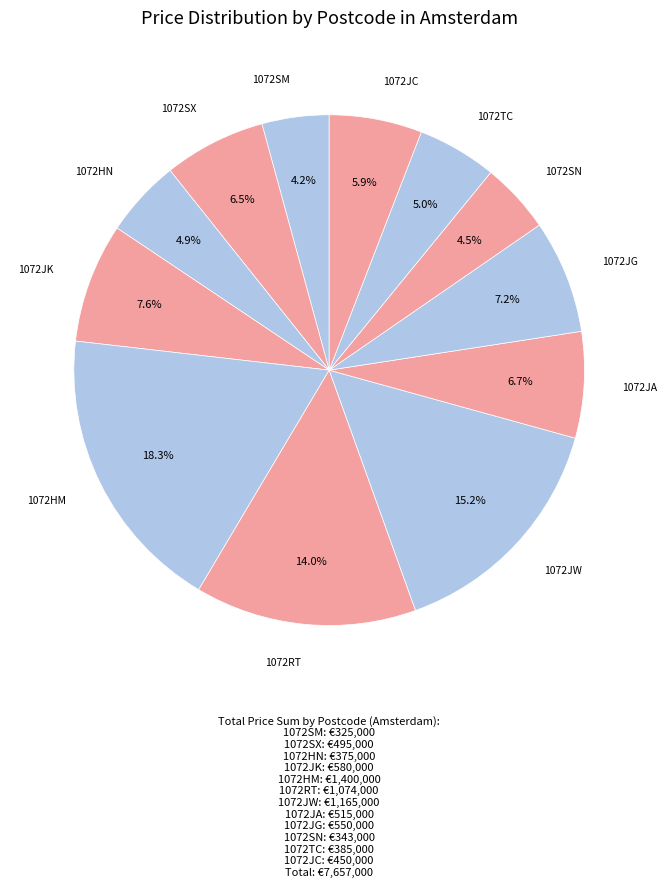

Which has a higher value, 1072JG or 1072SX?

1072JG